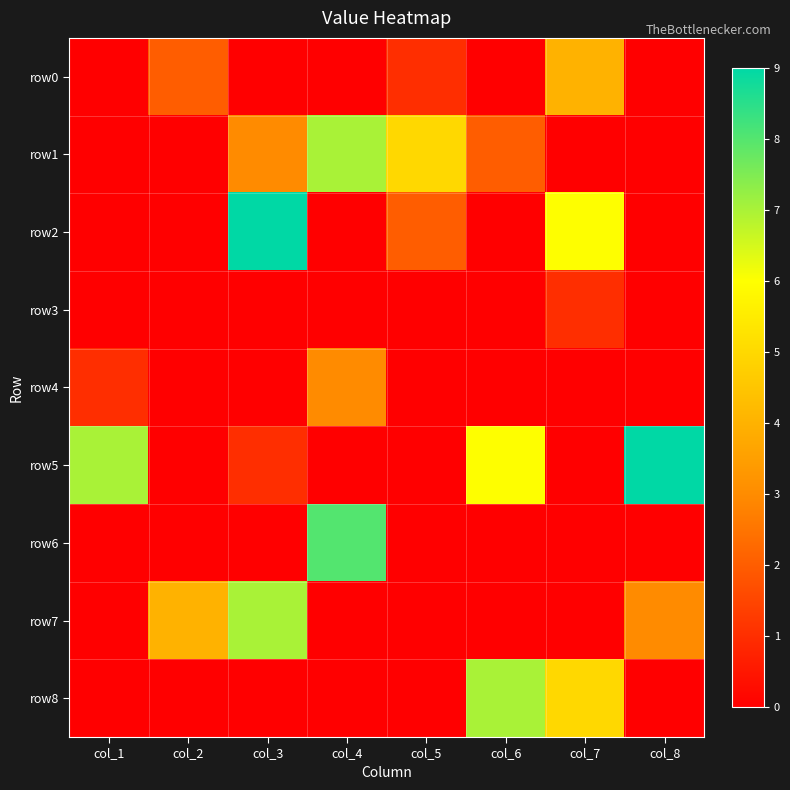

Reading right to left, transcribe all the data shown in this chart.

row0: col_8=0	col_7=4	col_6=0	col_5=1	col_4=0	col_3=0	col_2=2	col_1=0
row1: col_8=0	col_7=0	col_6=2	col_5=5	col_4=7	col_3=3	col_2=0	col_1=0
row2: col_8=0	col_7=6	col_6=0	col_5=2	col_4=0	col_3=9	col_2=0	col_1=0
row3: col_8=0	col_7=1	col_6=0	col_5=0	col_4=0	col_3=0	col_2=0	col_1=0
row4: col_8=0	col_7=0	col_6=0	col_5=0	col_4=3	col_3=0	col_2=0	col_1=1
row5: col_8=9	col_7=0	col_6=6	col_5=0	col_4=0	col_3=1	col_2=0	col_1=7
row6: col_8=0	col_7=0	col_6=0	col_5=0	col_4=8	col_3=0	col_2=0	col_1=0
row7: col_8=3	col_7=0	col_6=0	col_5=0	col_4=0	col_3=7	col_2=4	col_1=0
row8: col_8=0	col_7=5	col_6=7	col_5=0	col_4=0	col_3=0	col_2=0	col_1=0